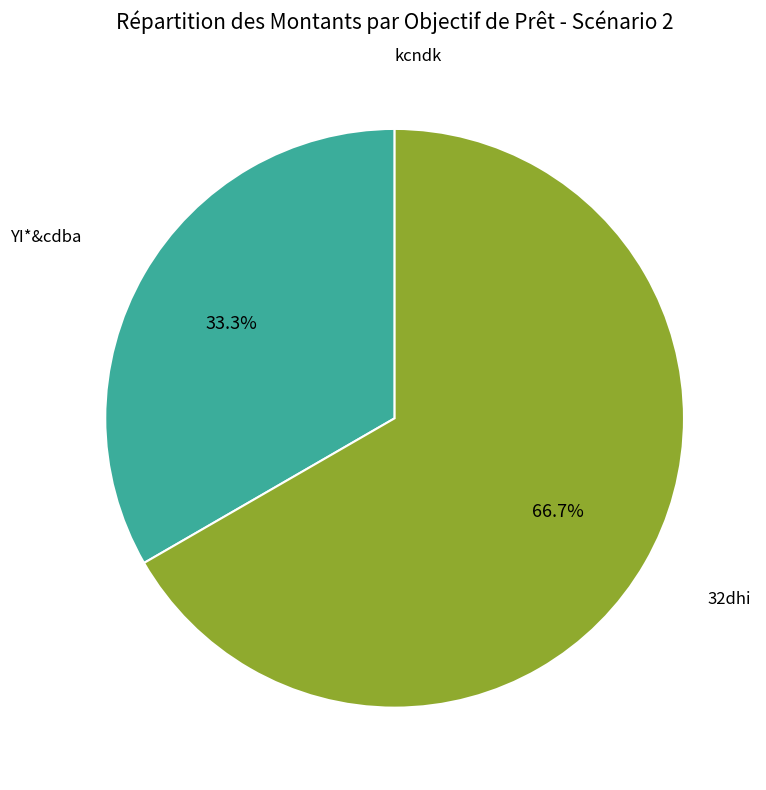

Is there a majority slice in this chart?

Yes